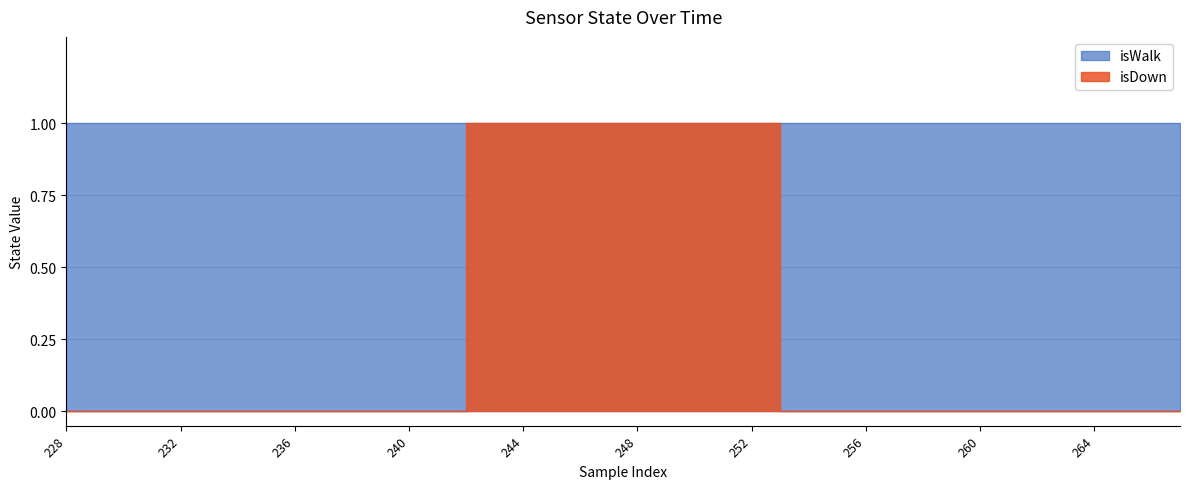

What is the total value across all series at 237?

1